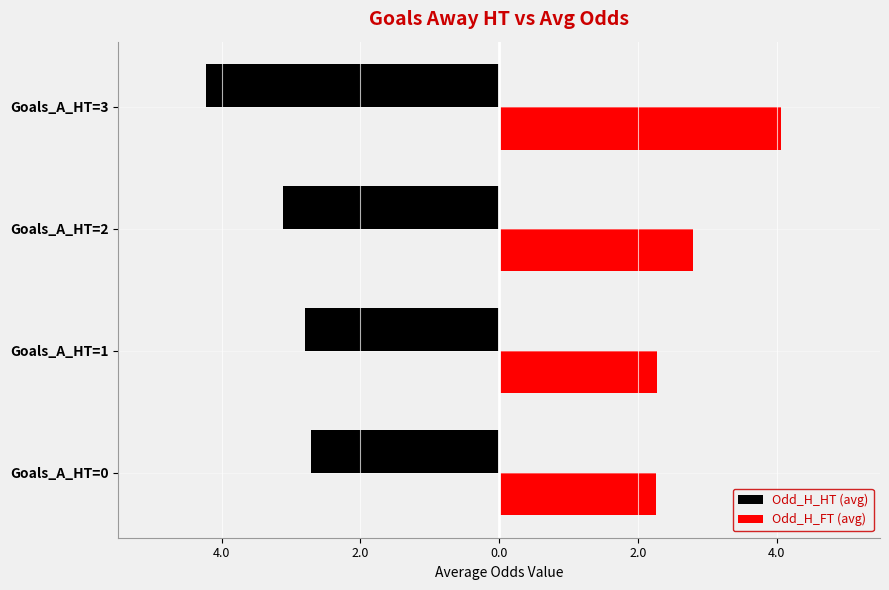

What are all the series names shown in the legend?

Odd_H_HT (avg), Odd_H_FT (avg)